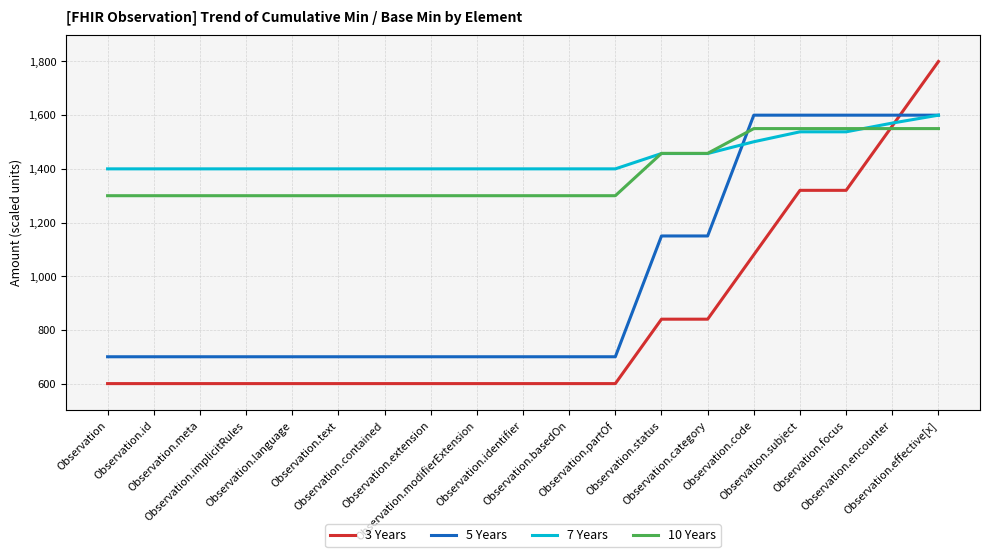

Which series has the widest spread of values?

3 Years